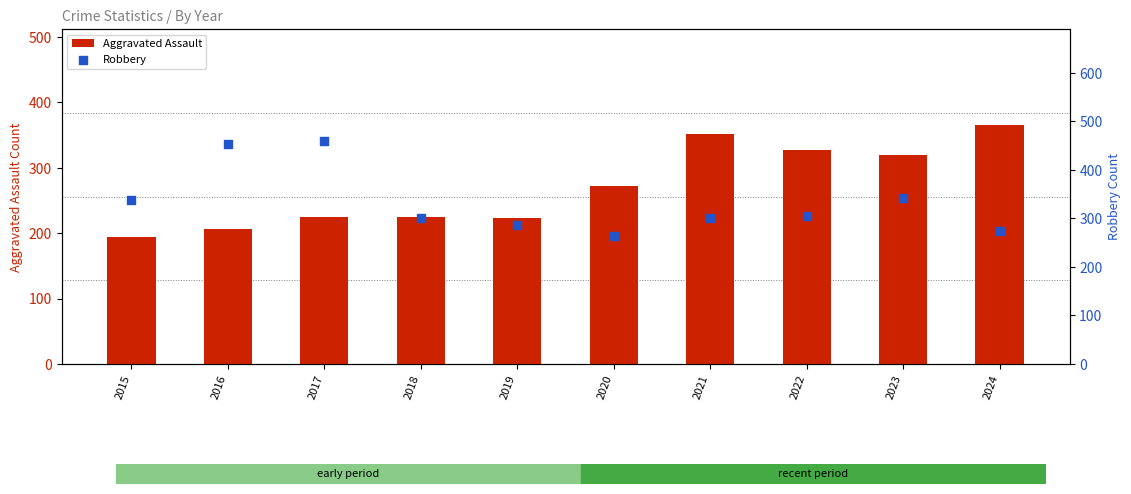

Which series has the widest spread of Y values?

Robbery